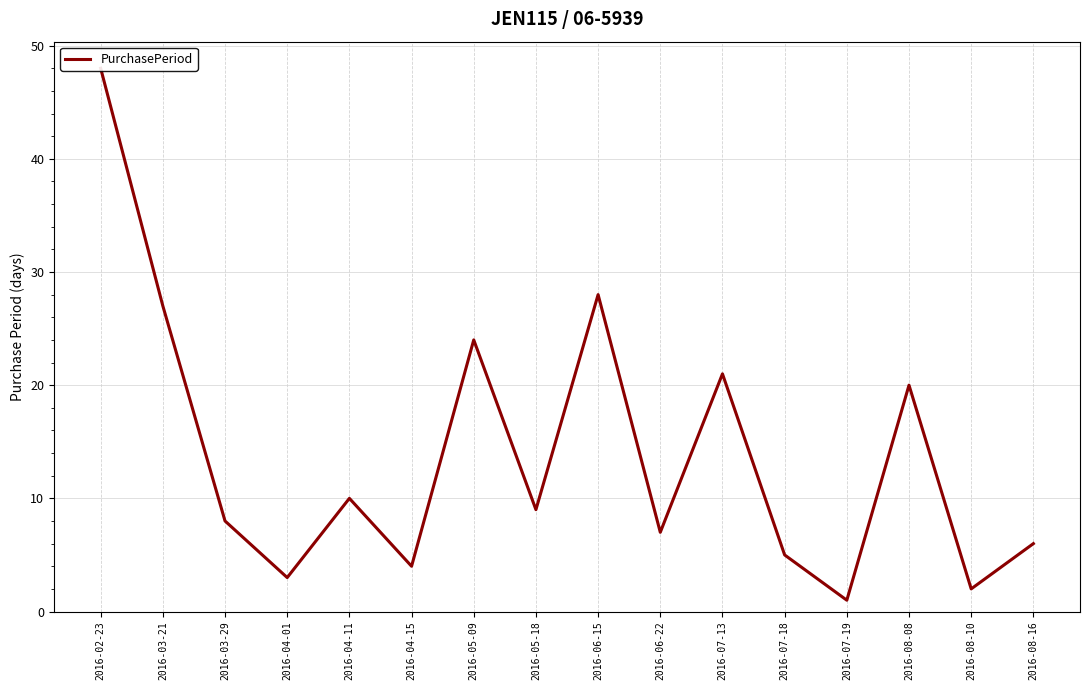

List the labels in order of value, smallest first.

2016-07-19, 2016-08-10, 2016-04-01, 2016-04-15, 2016-07-18, 2016-08-16, 2016-06-22, 2016-03-29, 2016-05-18, 2016-04-11, 2016-08-08, 2016-07-13, 2016-05-09, 2016-03-21, 2016-06-15, 2016-02-23